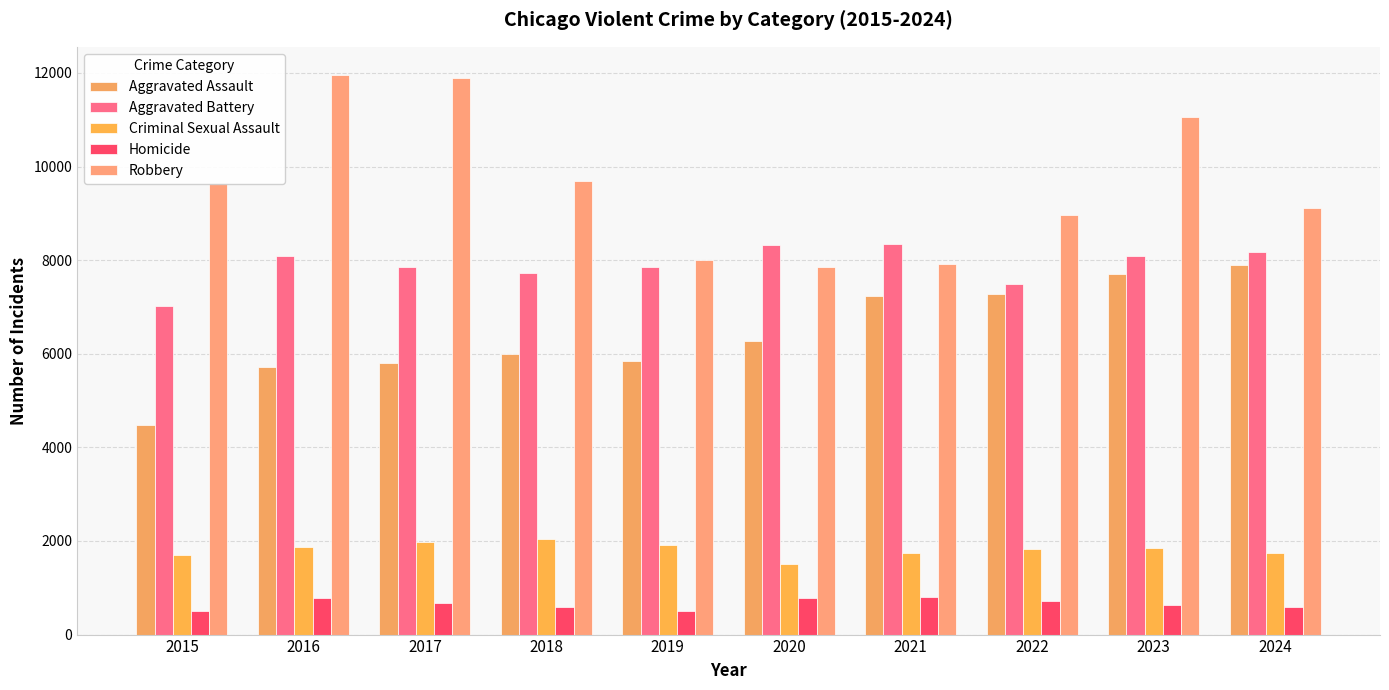

Rank the series by their maximum value, from lowest to highest.

Homicide, Criminal Sexual Assault, Aggravated Assault, Aggravated Battery, Robbery